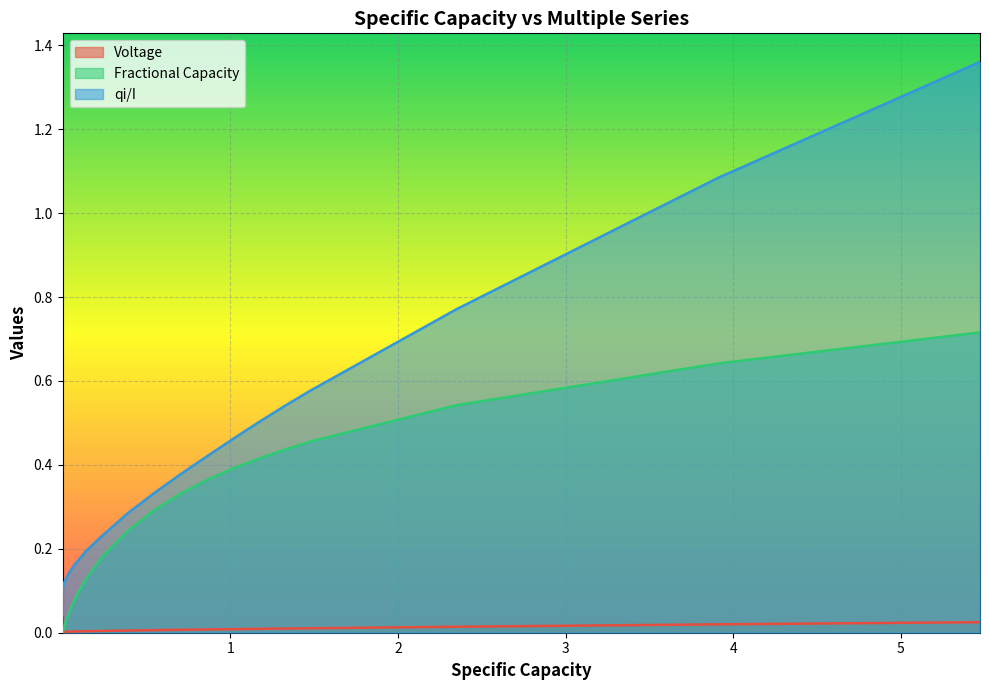

Reading right to left, what are all the values shown in this chart?

Voltage: 0.0	0.0	0.0	0.0	0.0	0.0	0.0	0.0	0.0	0.0	0.0	0.0	0.0	0.0	0.0	0.0	0.0	0.0	0.0	0.0	0.0	0.0	0.0	0.0	0.0	0.0	0.0	0.0	0.0	0.0	0.0	0.0	0.0	0.0	0.0	0.0	0.0	0.0	0.0	0.0
Fractional Capacity: 0.7	0.6	0.5	0.5	0.4	0.4	0.4	0.4	0.3	0.3	0.2	0.2	0.1	0.1	0.1	0.1	0.1	0.1	0.1	0.0	0.0	0.0	0.0	0.0	0.0	0.0	0.0	0.0	0.0	0.0	0.0	0.0	0.0	0.0	0.0	0.0	0.0	0.0	0.0	0.0
qi/I: 1.4	1.1	0.8	0.6	0.5	0.5	0.5	0.4	0.4	0.3	0.3	0.2	0.2	0.2	0.2	0.2	0.2	0.2	0.2	0.1	0.1	0.1	0.1	0.1	0.1	0.1	0.1	0.1	0.1	0.1	0.1	0.1	0.1	0.1	0.1	0.1	0.1	0.1	0.1	0.0